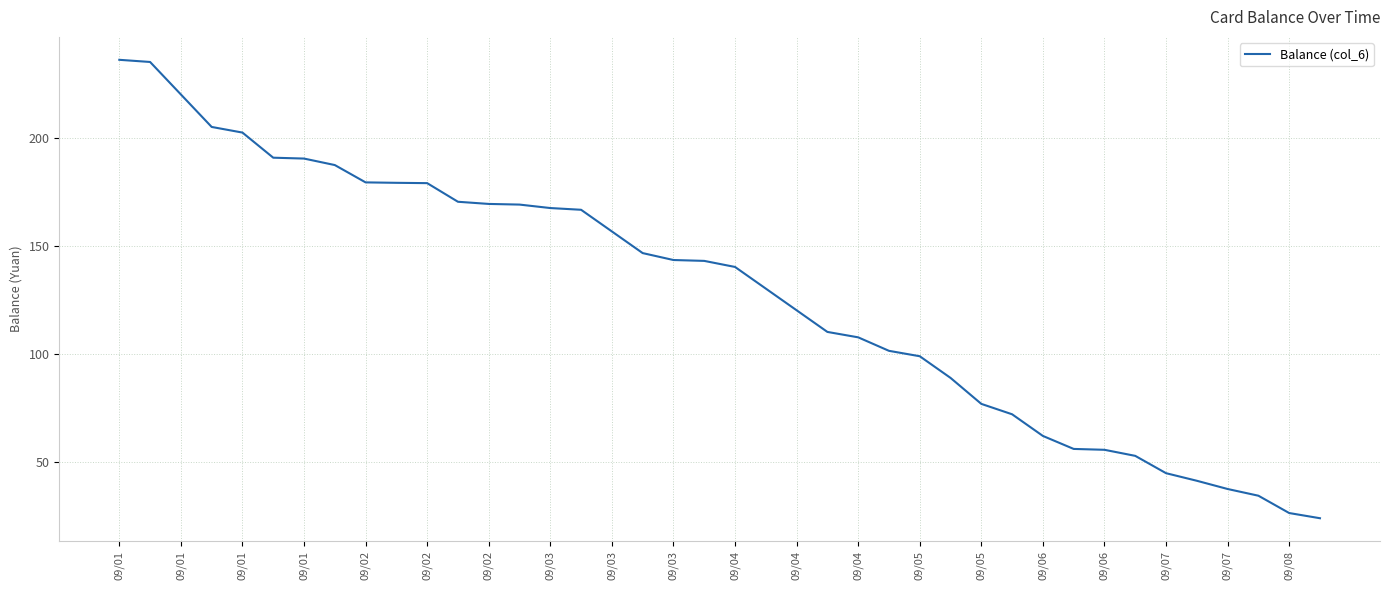

What is the difference between the maximum and minimum values?

211.7